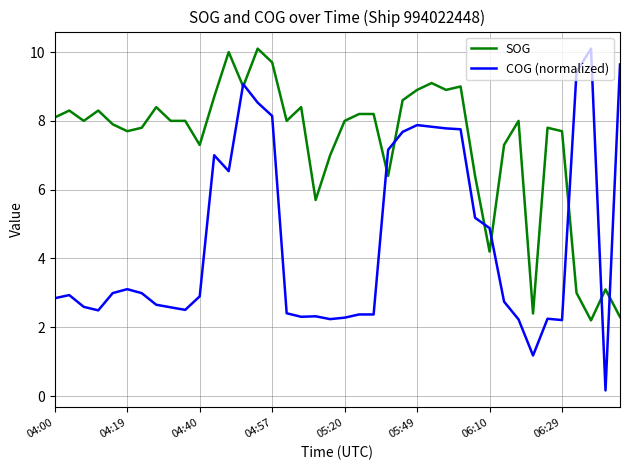

Is this an area chart (filled region under the line)?

No